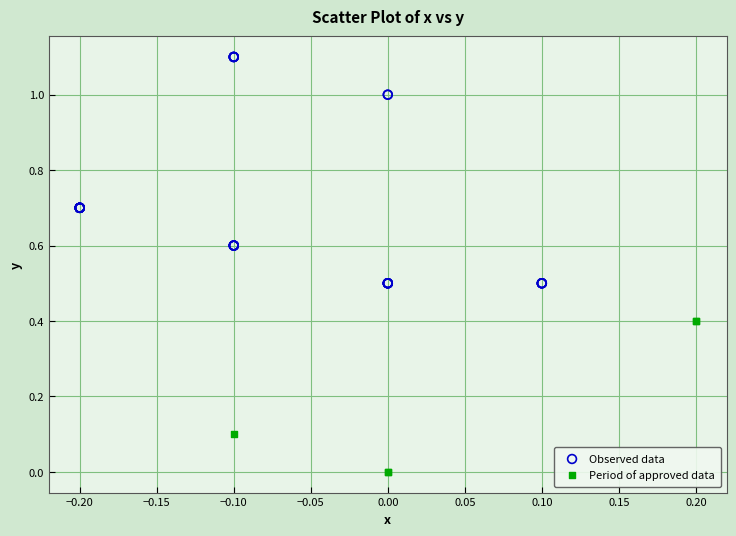

Which series has the widest spread of Y values?

Observed data